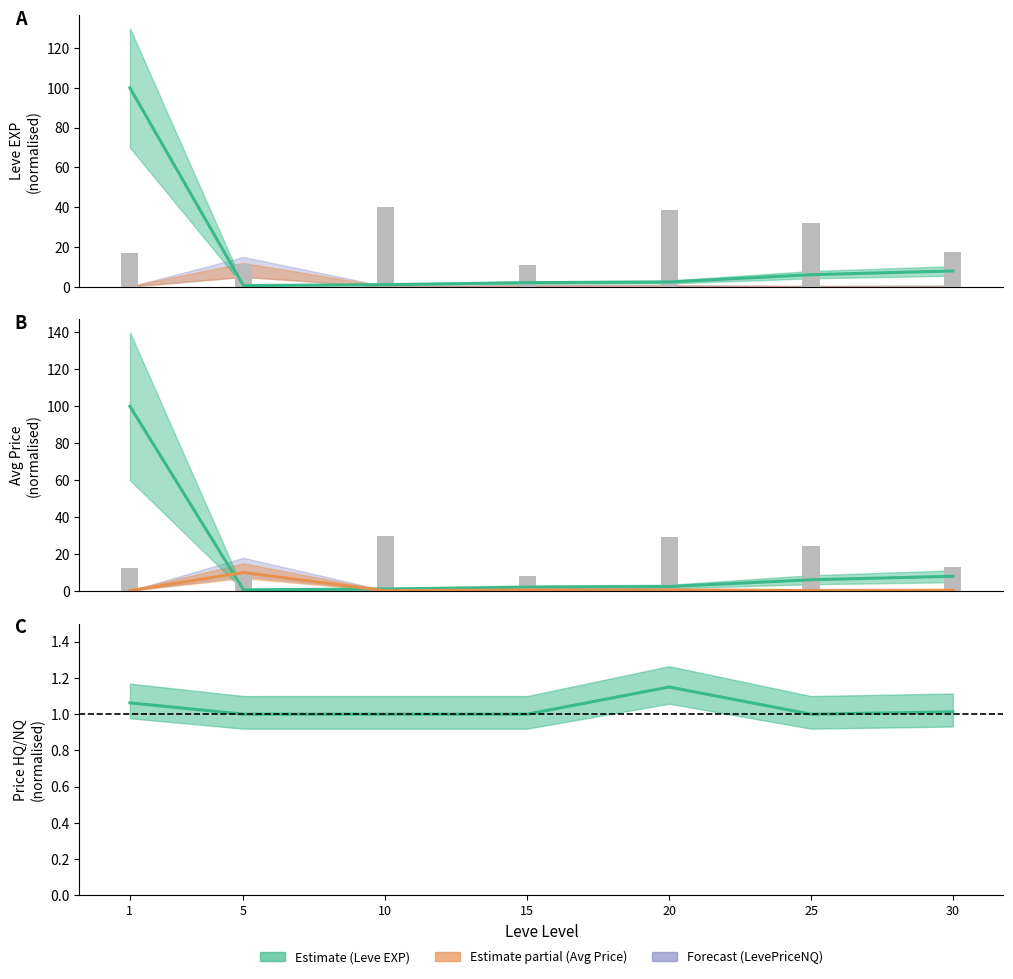

What is the maximum value for HQ/NQ ratio?

1.2